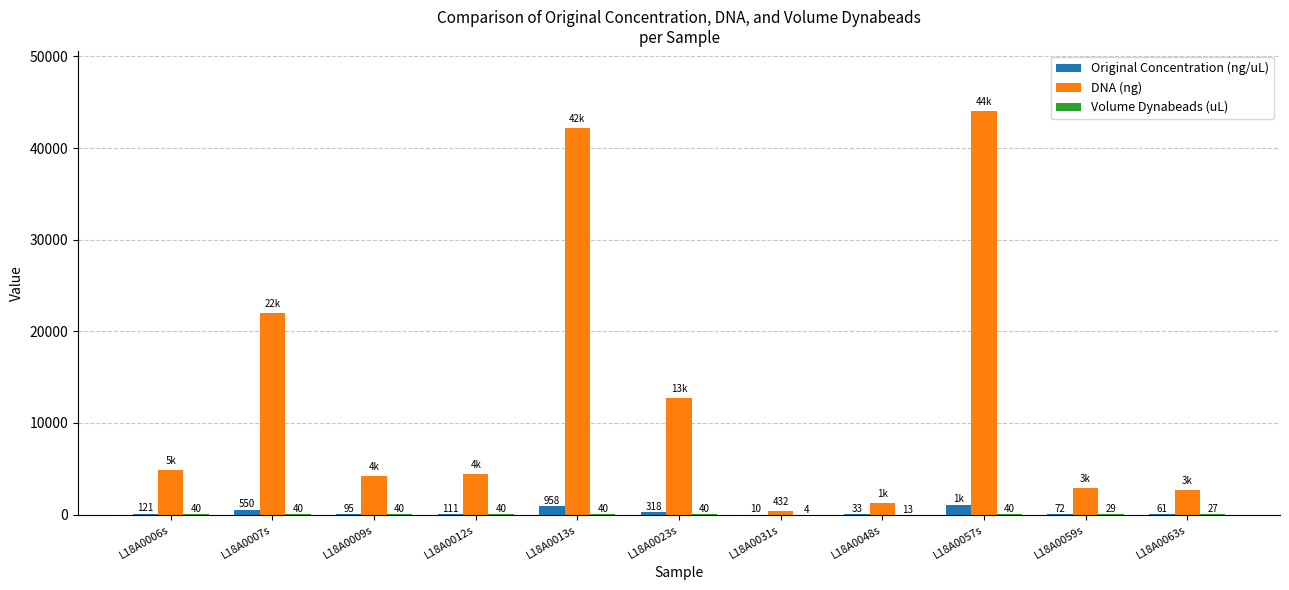

Where is Original Concentration (ng/uL) nearest to the value 554?

L18A0007s